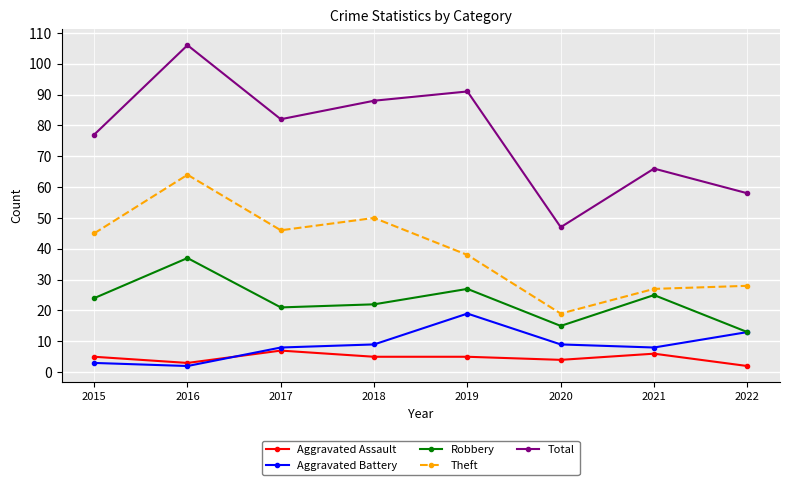

Reading left to right, extract all data points from this chart.

Aggravated Assault: 2015=5	2016=3	2017=7	2018=5	2019=5	2020=4	2021=6	2022=2
Aggravated Battery: 2015=3	2016=2	2017=8	2018=9	2019=19	2020=9	2021=8	2022=13
Robbery: 2015=24	2016=37	2017=21	2018=22	2019=27	2020=15	2021=25	2022=13
Theft: 2015=45	2016=64	2017=46	2018=50	2019=38	2020=19	2021=27	2022=28
Total: 2015=77	2016=106	2017=82	2018=88	2019=91	2020=47	2021=66	2022=58